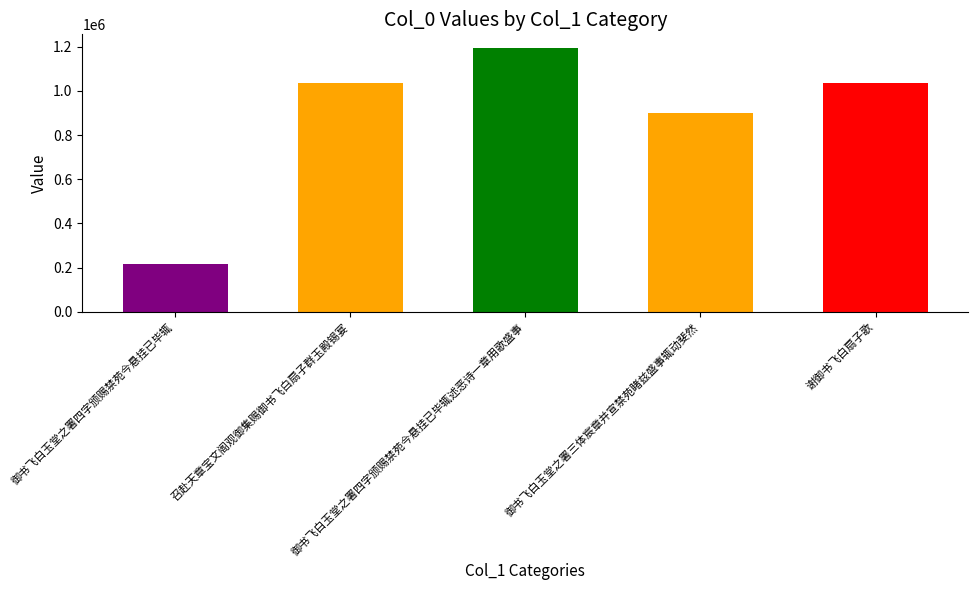

Where is the data nearest to the value 707012?

御书飞白玉堂之署三体宸章并宣禁苑睹兹盛事辄动斐然